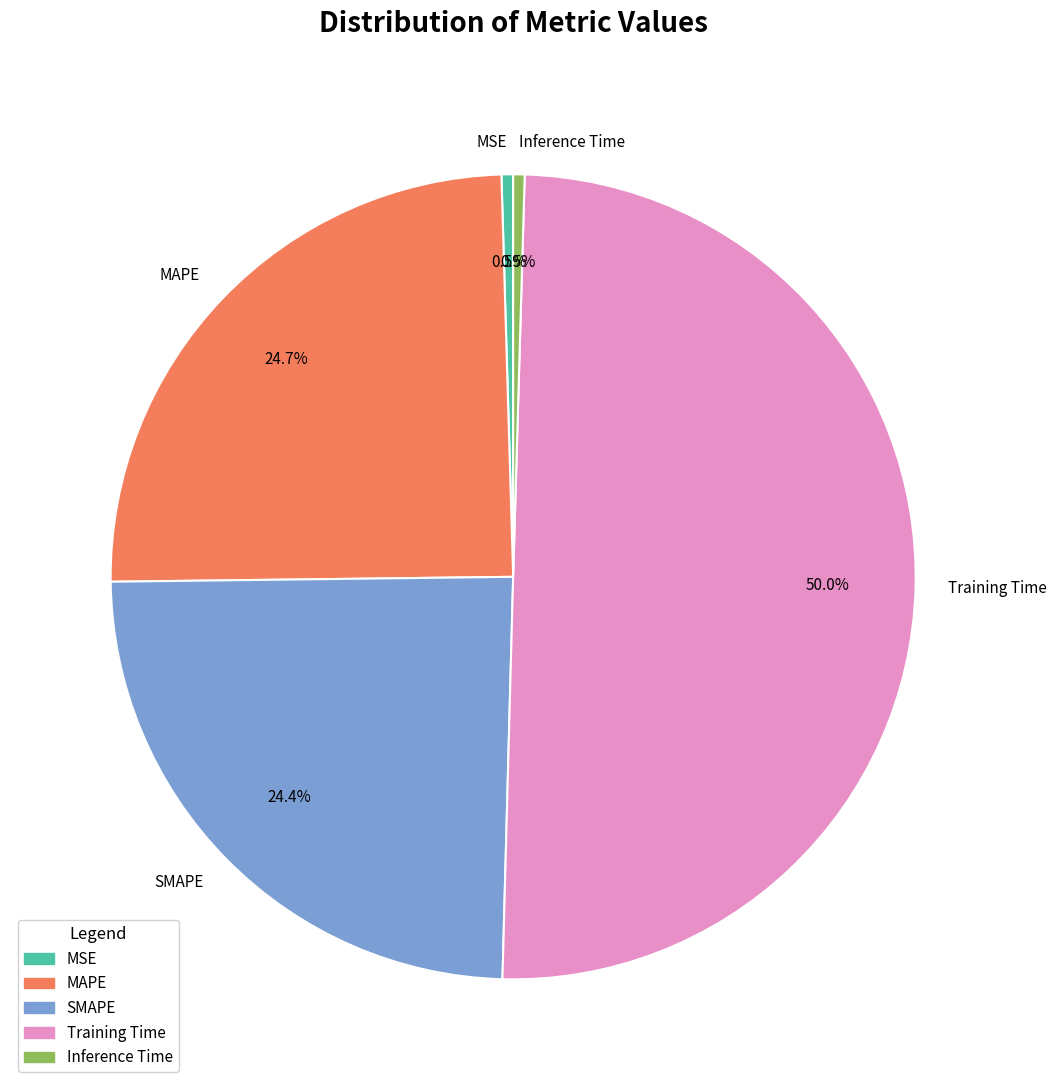

What is the largest slice in the pie chart?

Training Time